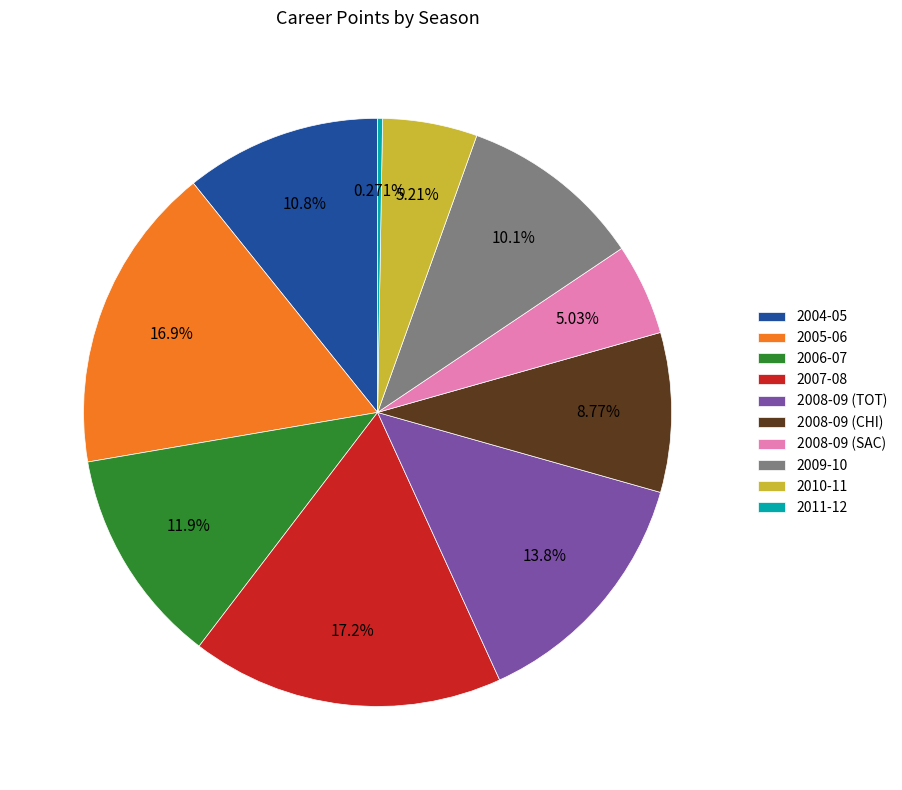

Is there a majority slice in this chart?

No